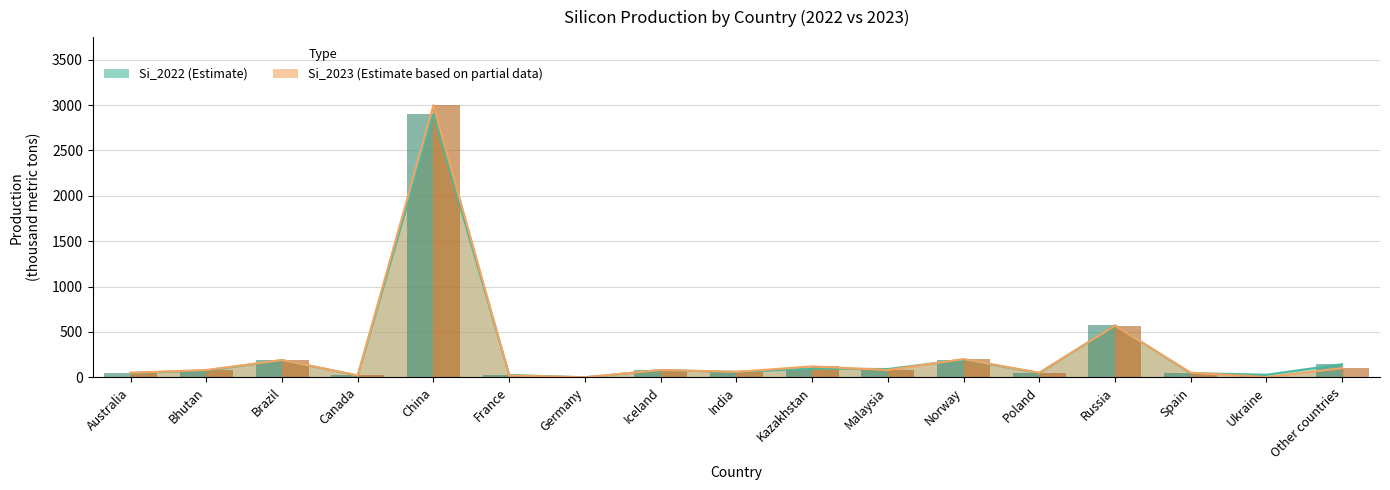

What is the sum of the Si_2022 values at Brazil and Other countries?

333